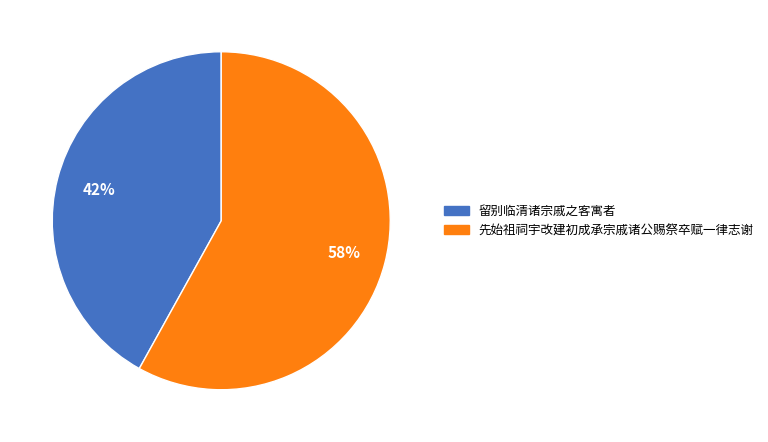

Which category has the smallest portion of the pie?

留别临清诸宗戚之客寓者